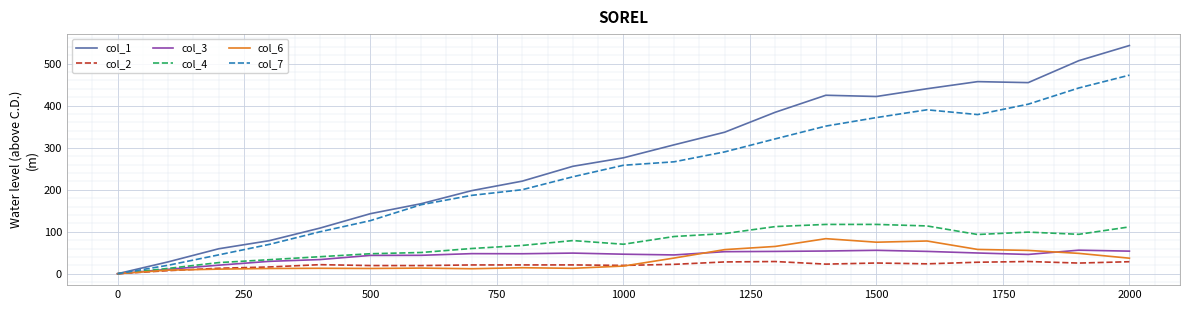

What are all the series names shown in the legend?

col_1, col_2, col_3, col_4, col_6, col_7